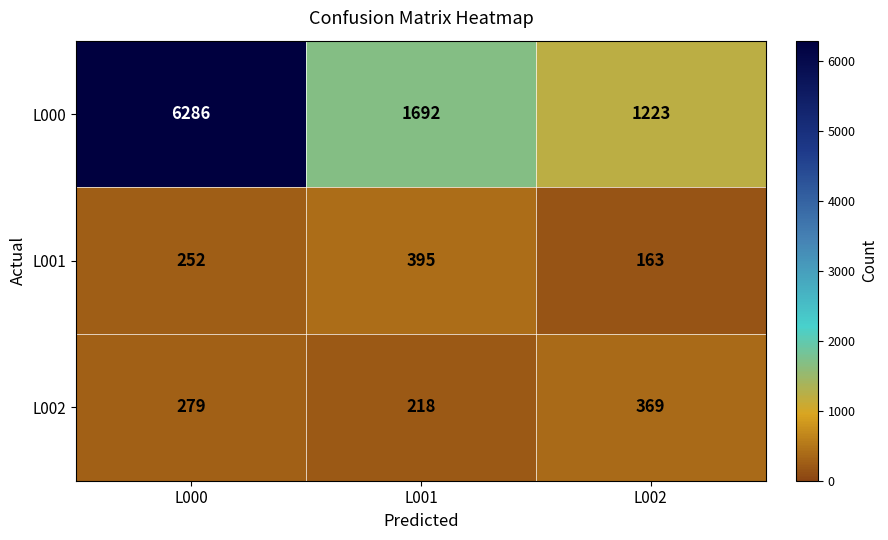

At which label is L002 closest to 293?

L000